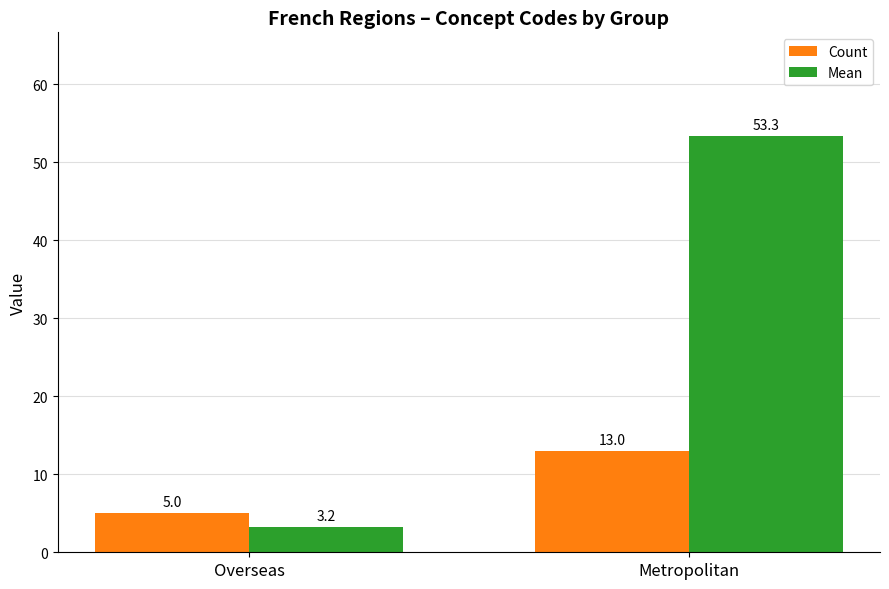

How many categories are shown in the chart?

2